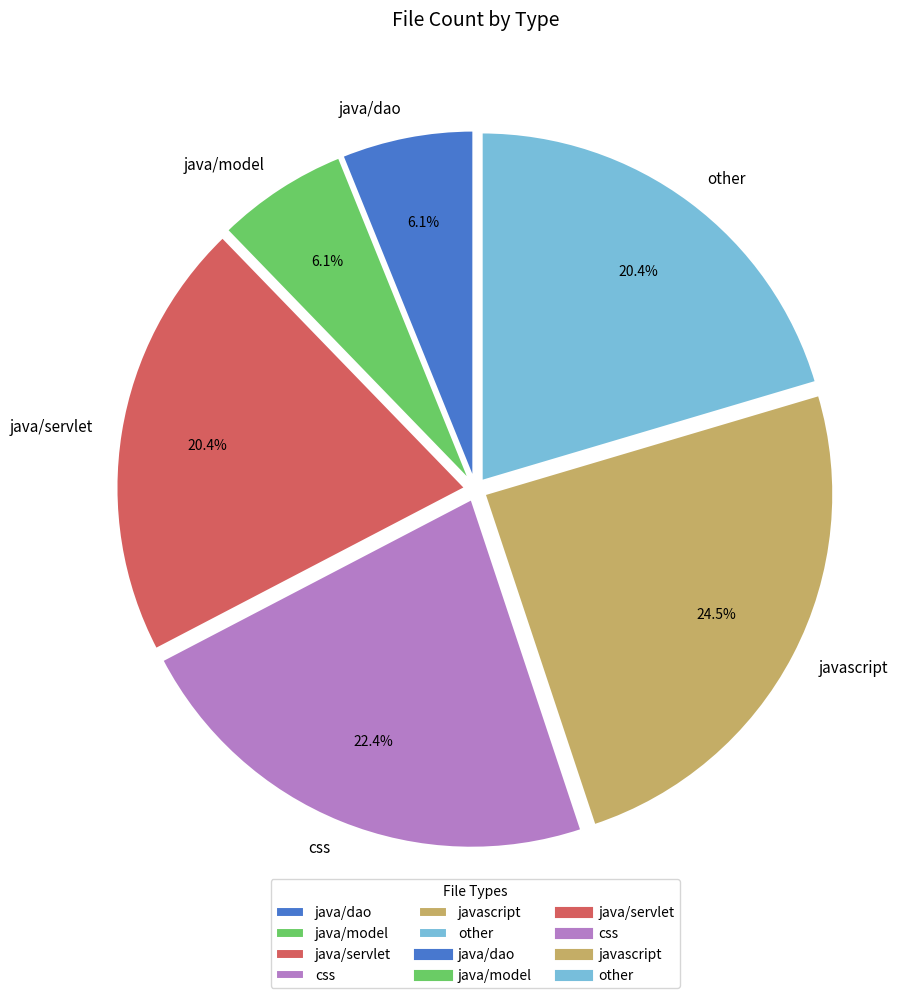

Is the sum of javascript and other greater than half?

No